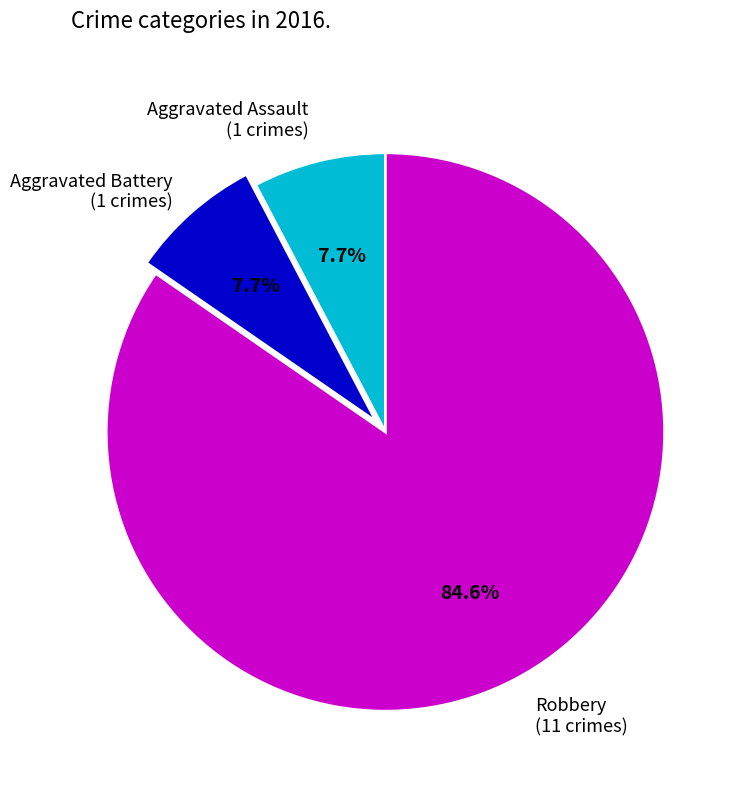

Is there any slice that represents more than half of the pie?

Yes